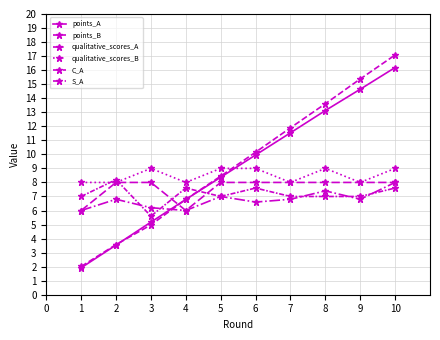

What value does the qualitative_scores_A series have at 3?

6.2